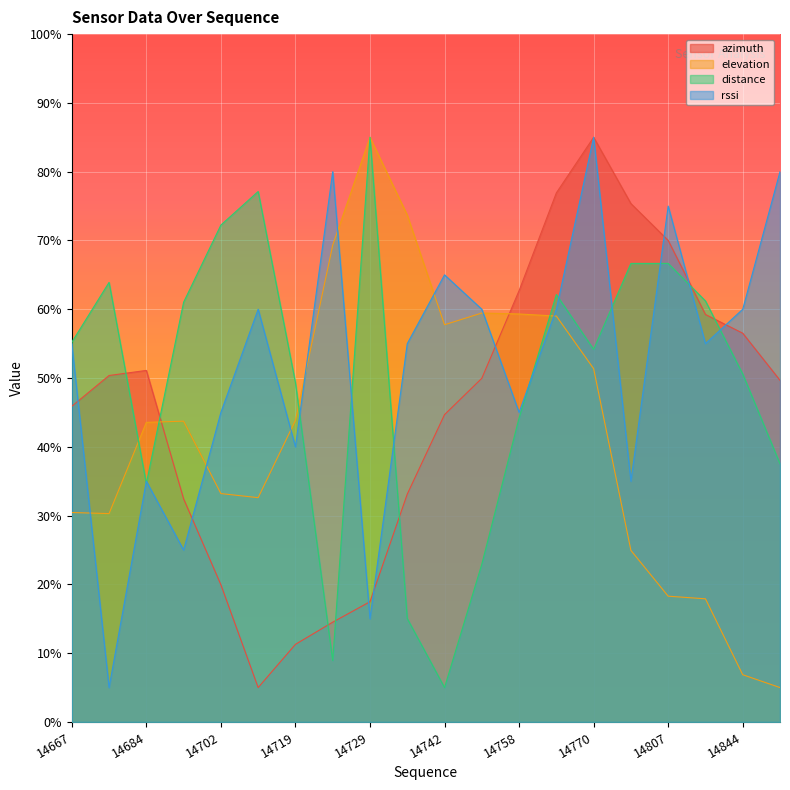

Is the value of rssi at 14848 greater than the value of distance at 14758?

Yes